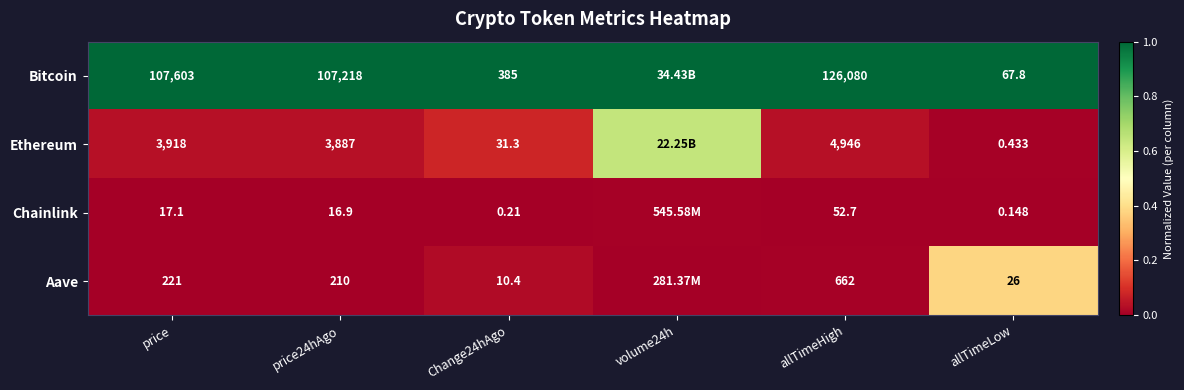

Is the value of Bitcoin at allTimeLow greater than the value of Chainlink at allTimeLow?

Yes